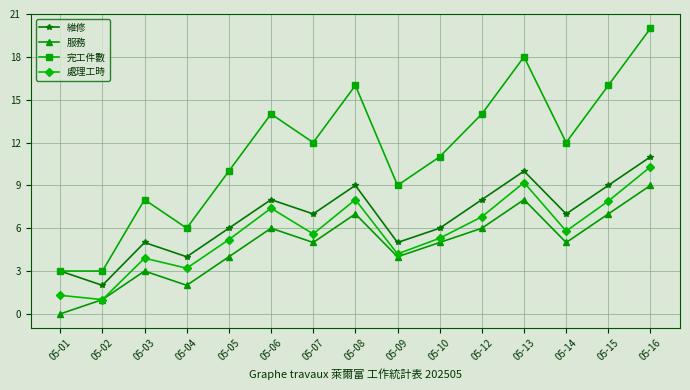

What is the value of the 處理工時 point at the 4th from the left?

3.2